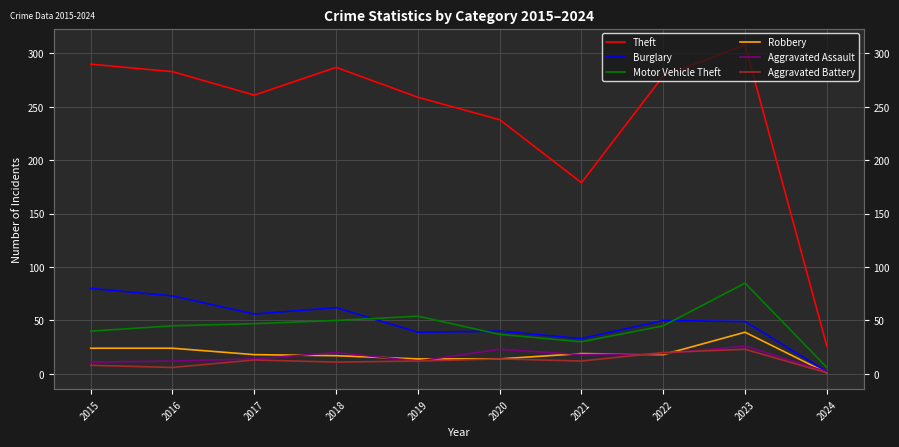

At how many categories does at least one series exceed 203?

8